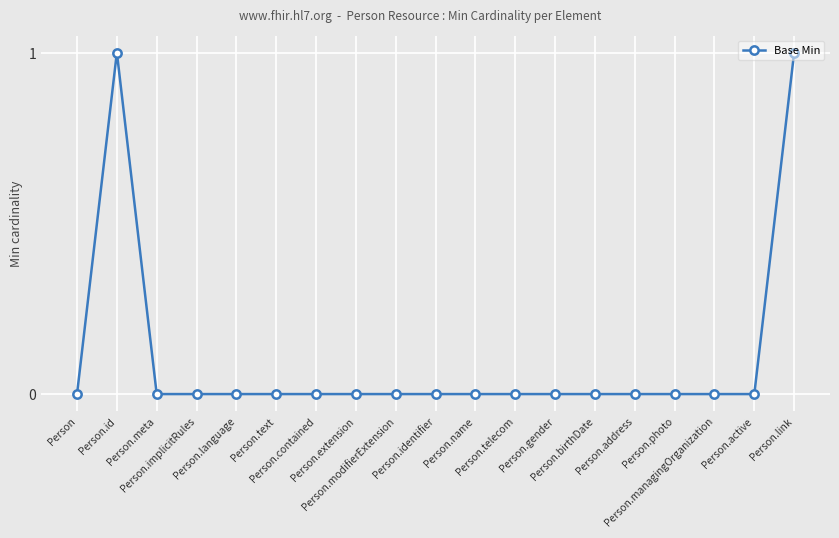

How many interior local peaks (higher than both neighbors) does the data have?

1